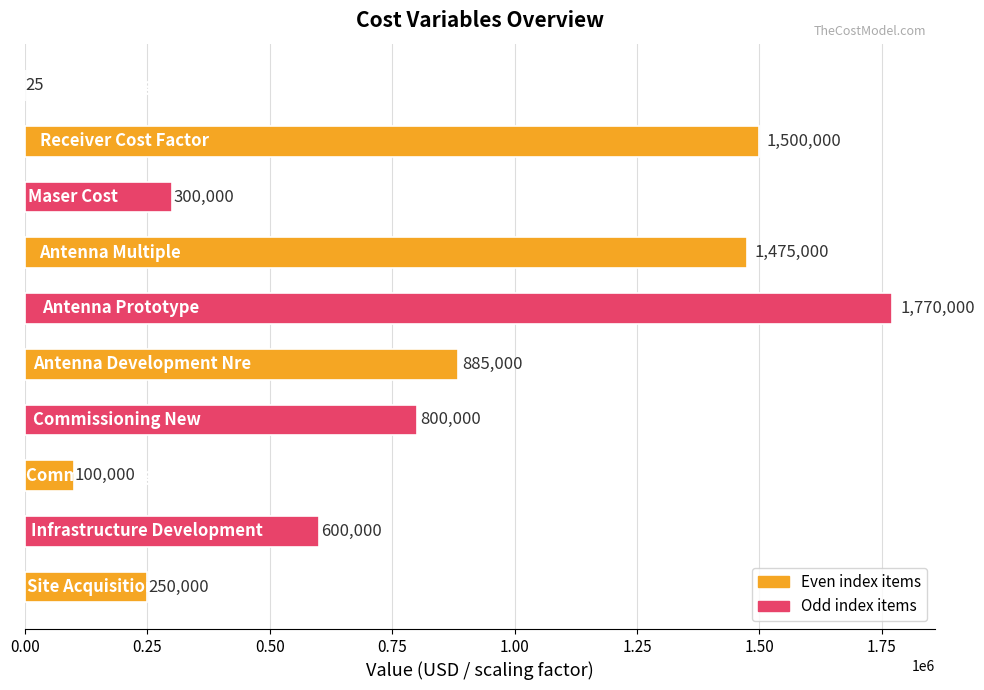

What is the maximum value shown in the chart?

1770000